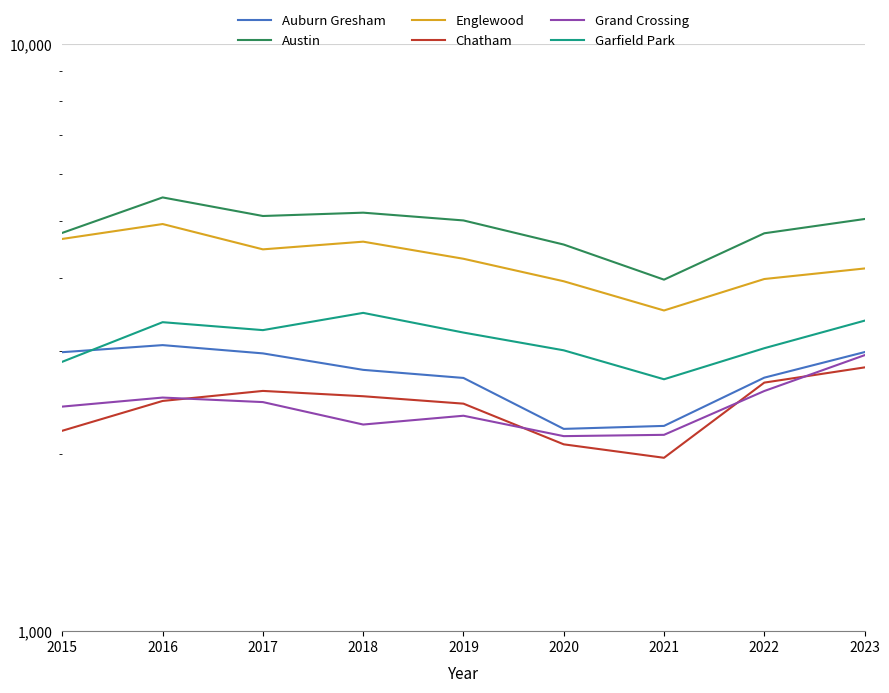

What is the maximum value shown in the chart?

5481